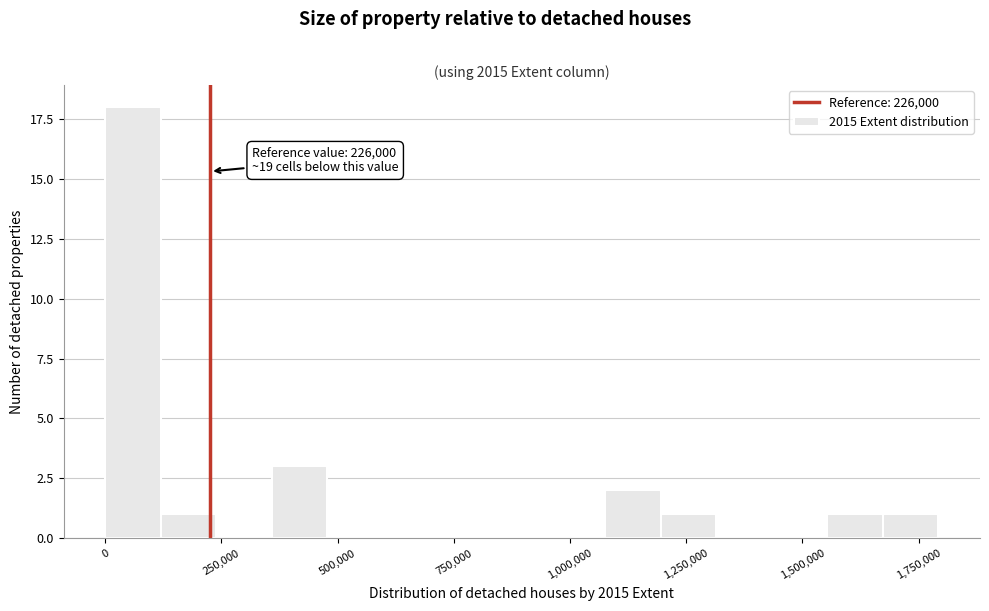

Read against the x-axis, roughly where is the centre of the tallest bar?

50000